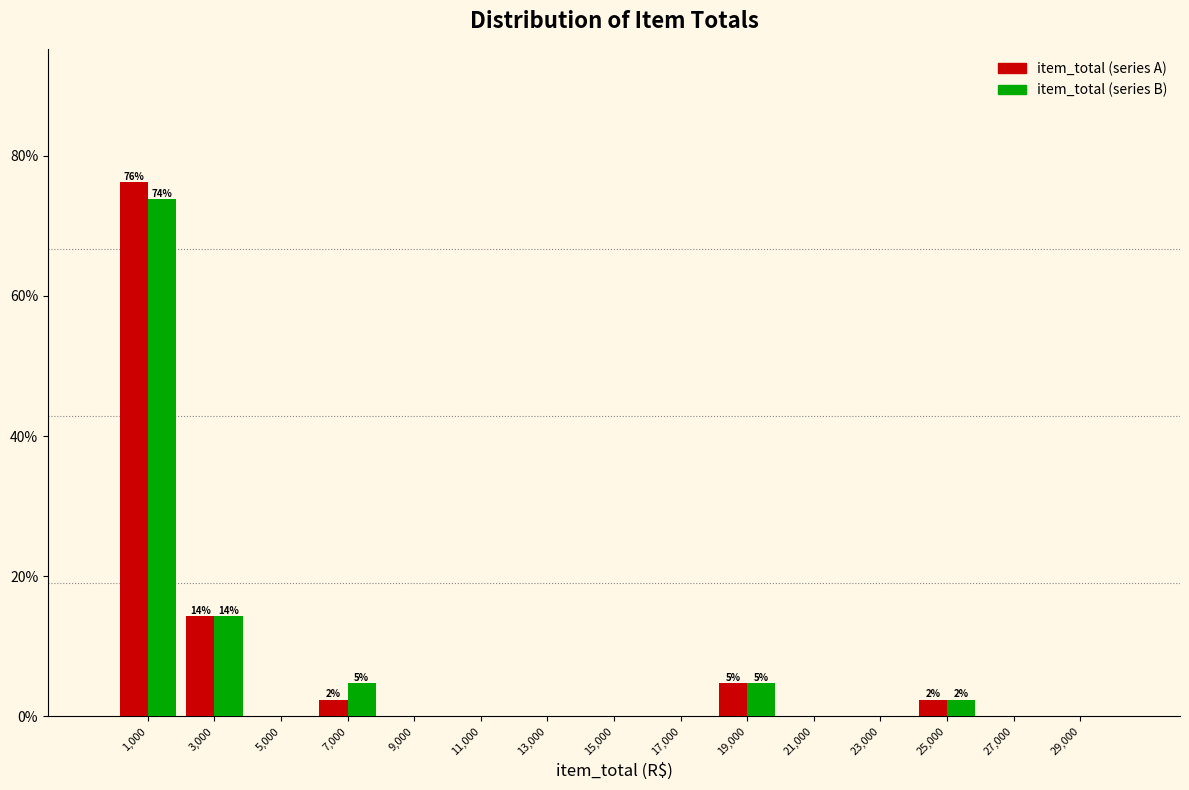

In the item_total (series A) series, which range on the x-axis has the tallest bar?

0 to 2000